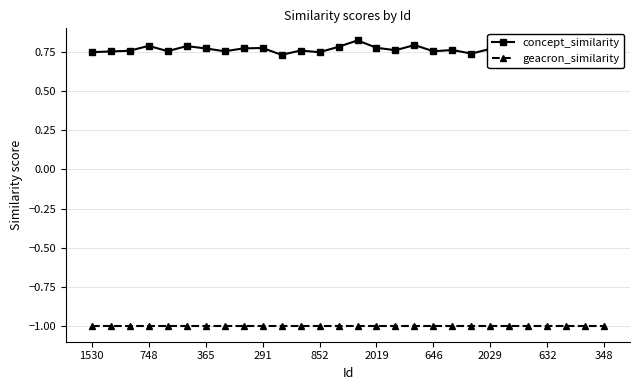

What is the sum of all concept_similarity values?

21.5